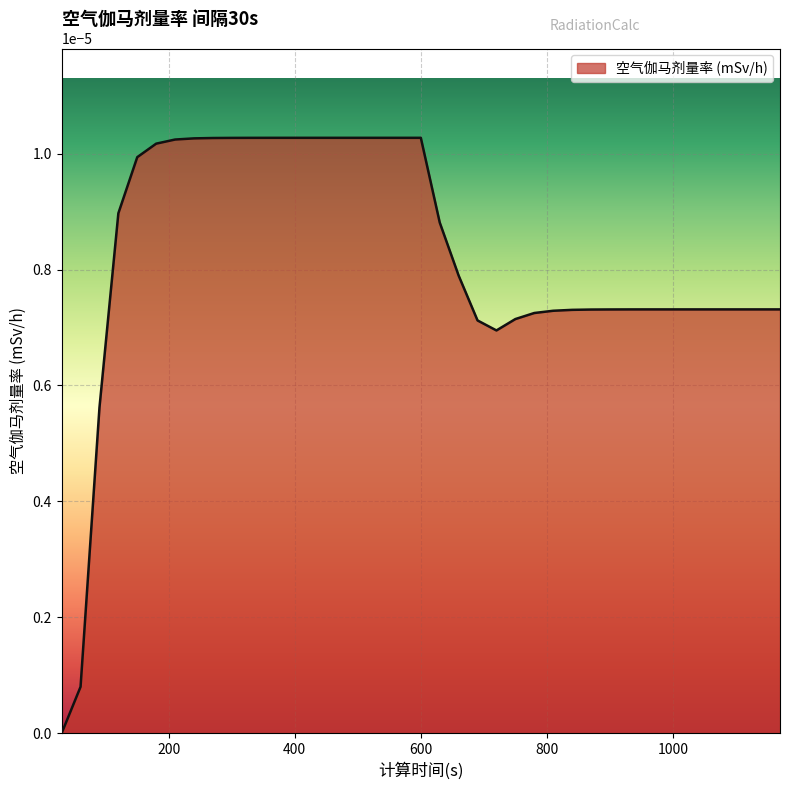

List the labels in order of value, largest first.

390, 420, 450, 480, 510, 540, 570, 600, 360, 330, 300, 270, 240, 210, 180, 150, 120, 630, 660, 960, 990, 1020, 1050, 1080, 1110, 1140, 1170, 930, 900, 870, 840, 810, 780, 750, 690, 720, 90, 60, 30